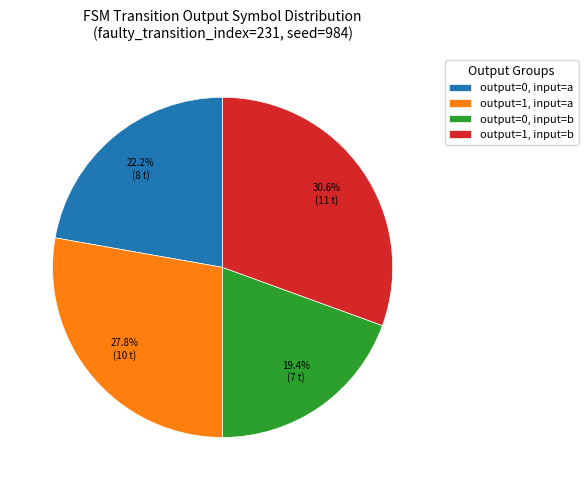

Rank the categories by value from highest to lowest.

output=1, input=b, output=1, input=a, output=0, input=a, output=0, input=b